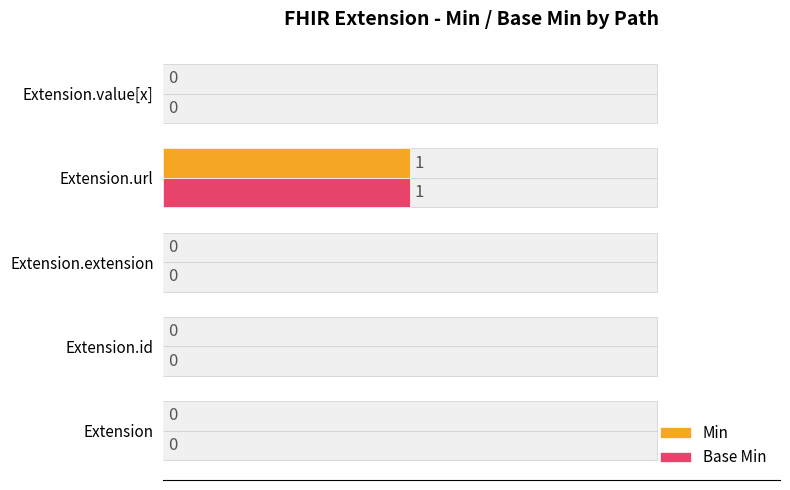

Which series has the widest spread of values?

Min